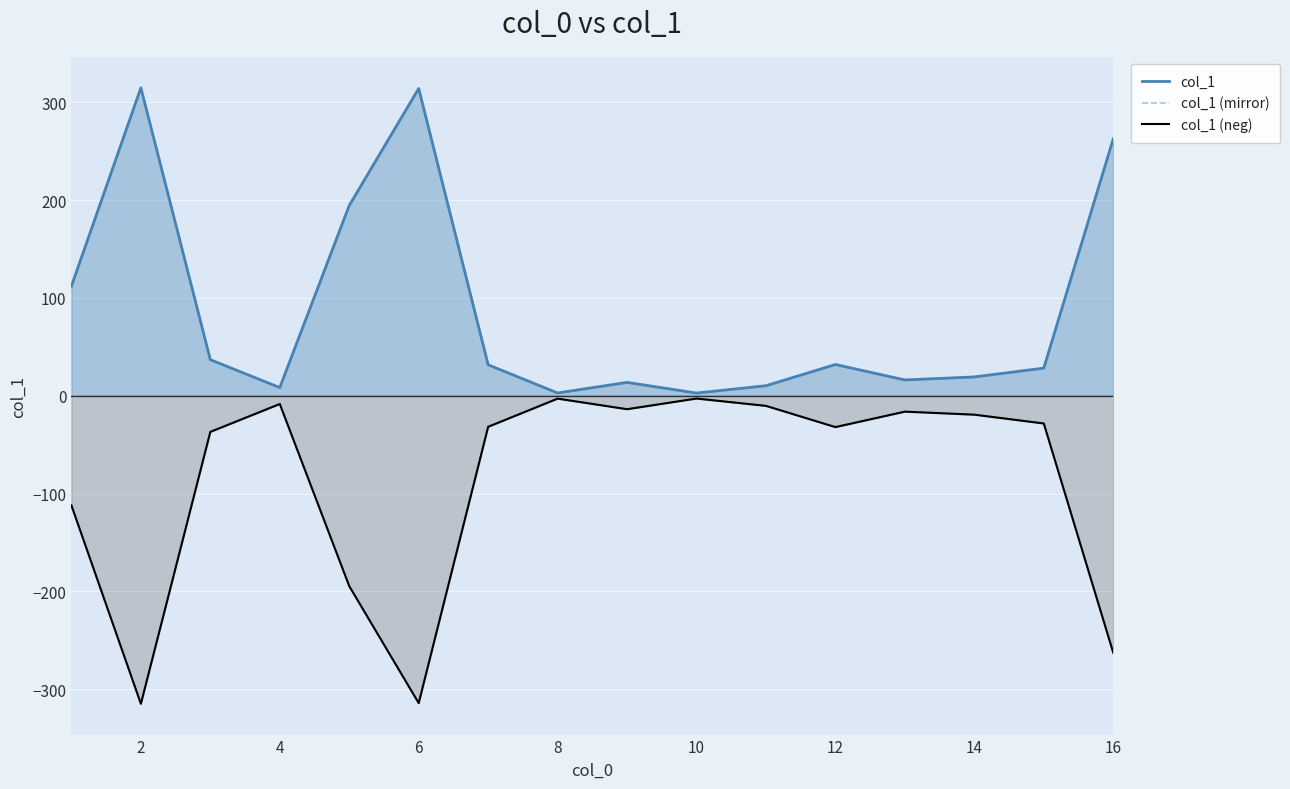

What is the maximum value for col_1?

314.9